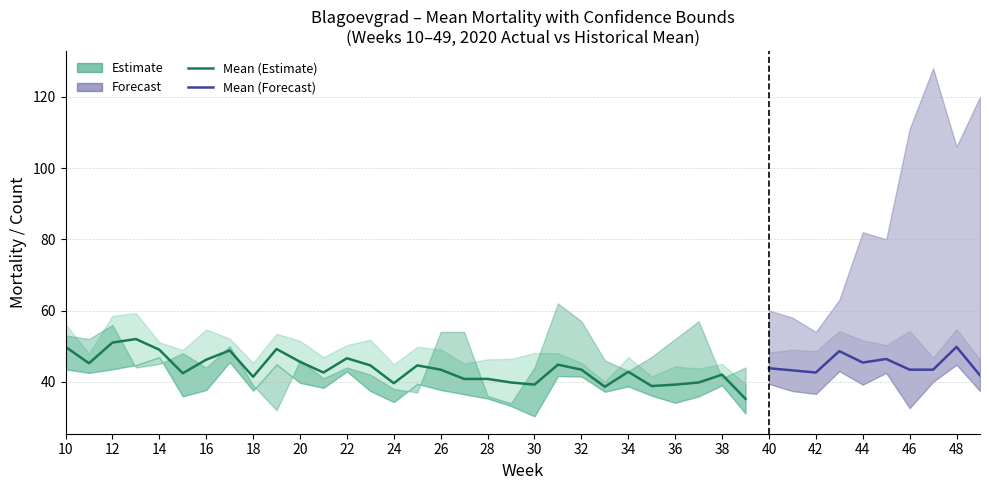

Reading left to right, list all the values displayed in this chart.

Mean_Mortality: 49.8	45.2	51.0	52.0	49.0	42.4	46.2	48.8	41.4	49.2	45.6	42.6	46.6	44.6	39.6	44.6	43.4	40.8	40.8	39.8	39.2	44.8	43.4	38.6	42.8	38.8	39.2	39.8	42.0	35.2	43.8	43.2	42.6	48.6	45.4	46.4	43.4	43.4	49.8	41.8
Upper_bound_Mean_mortality: 56.1	47.9	58.5	59.3	51.1	48.9	54.7	52.1	45.3	53.5	51.5	46.9	50.3	51.8	44.9	49.8	49.1	45.1	46.3	46.4	48.1	48.0	45.3	40.0	46.9	41.5	44.3	43.7	45.0	39.3	48.2	49.0	48.6	54.2	51.6	50.3	54.2	46.8	54.8	46.2
Lower_bound_Mean_mortality: 43.5	42.5	43.5	44.7	46.9	35.9	37.7	45.5	37.5	44.9	39.7	38.3	42.9	37.4	34.3	39.4	37.7	36.5	35.3	33.2	30.3	41.6	41.5	37.2	38.7	36.1	34.1	35.9	39.0	31.1	39.4	37.4	36.6	43.0	39.2	42.5	32.6	40.0	44.8	37.4
2020_actual: 53.0	52.0	56.0	44.0	45.0	48.0	44.0	50.0	39.0	32.0	46.0	41.0	44.0	42.0	38.0	37.0	54.0	54.0	36.0	34.0	44.0	62.0	57.0	46.0	43.0	47.0	52.0	57.0	41.0	44.0	60.0	58.0	54.0	63.0	82.0	80.0	111.0	128.0	106.0	120.0